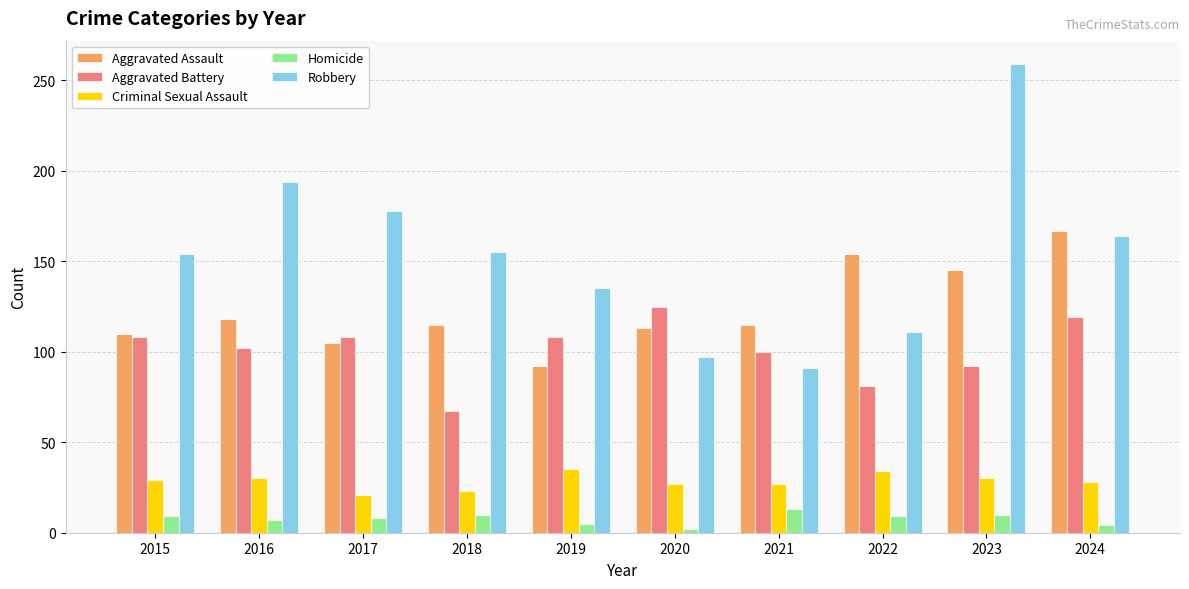

Which series has the largest range (max minus min)?

Robbery